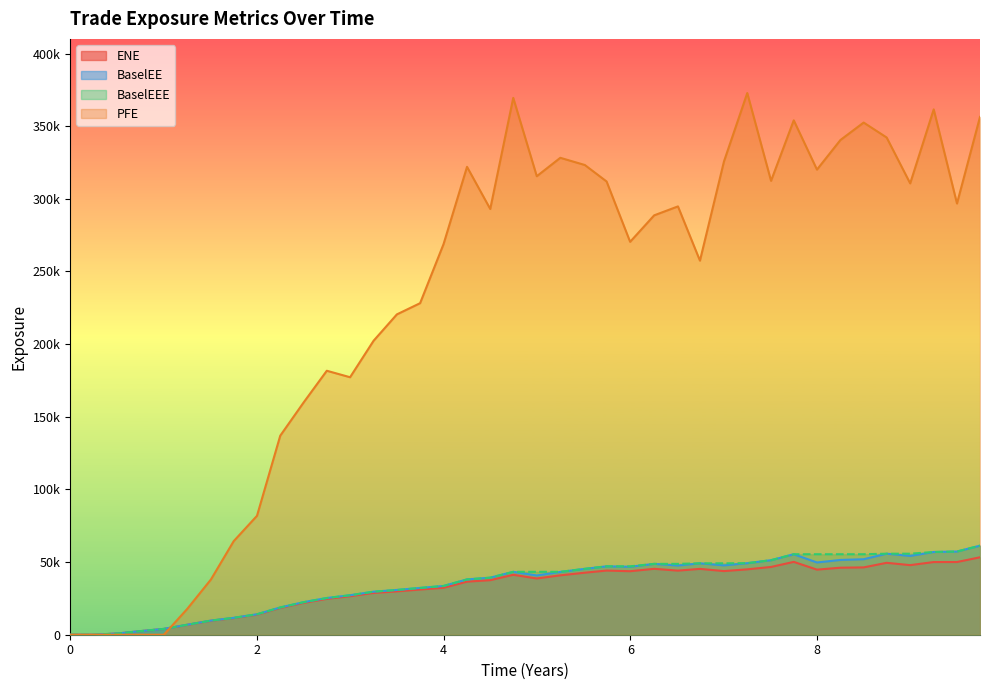

What is the sum of all ENE values?

1296309.4